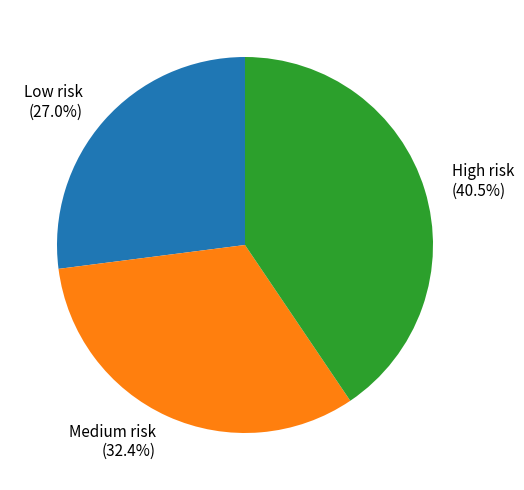

Does any single category account for the majority?

No